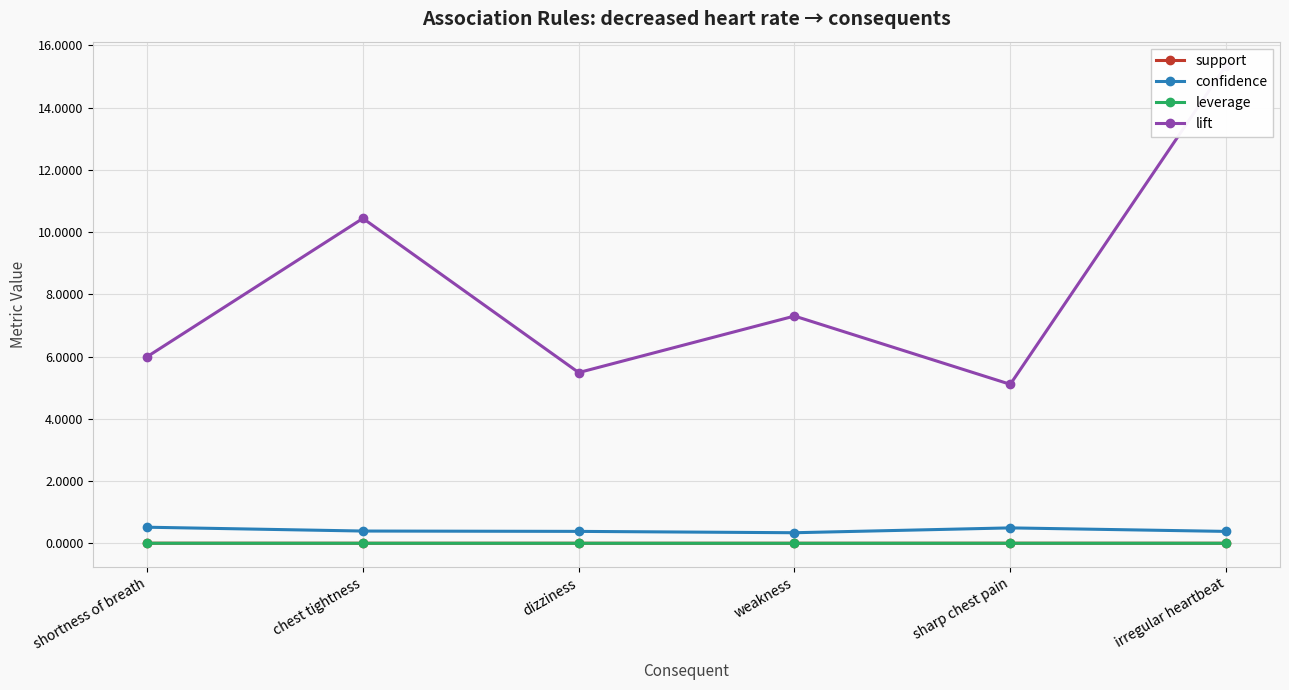

At which category does the chart reach its minimum across all series?

weakness